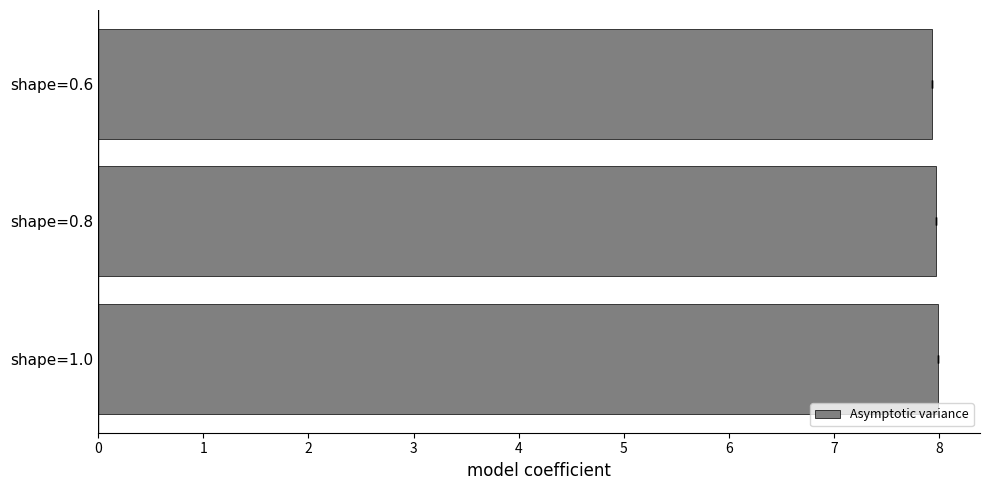

The chart shows a value of 8.0 at shape=1.0. True or false?

True